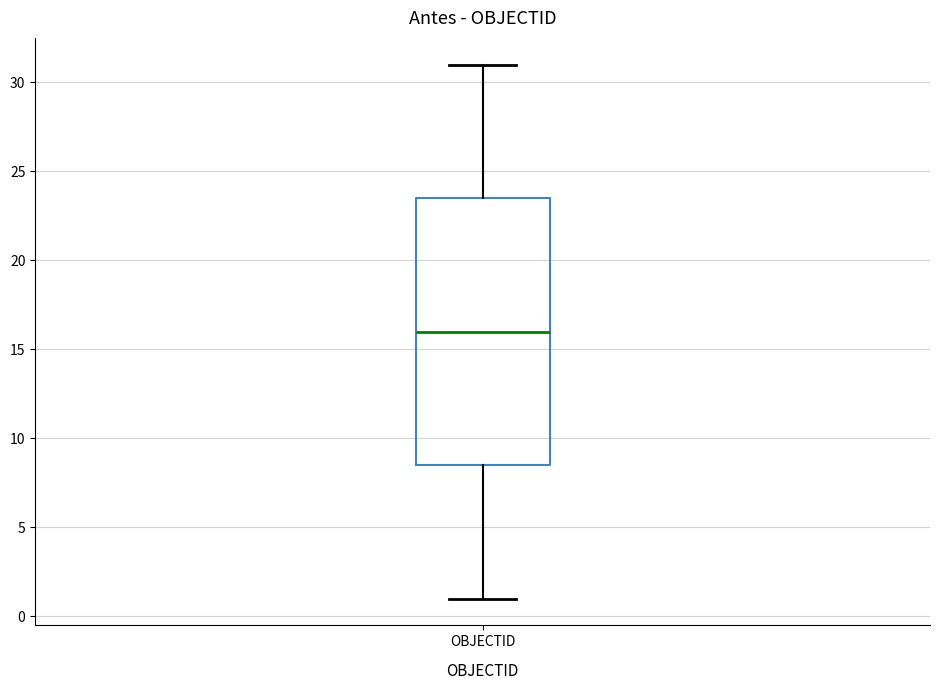

Transcribe this box plot: give where the median line is, the range the box spans, and where the two whiskers end, as read against the y-axis. The values are not printed on the chart, so give them approximately, as read against the axis.

median 16.0, box 8.5 to 23.5, whiskers 1.0 to 31.0